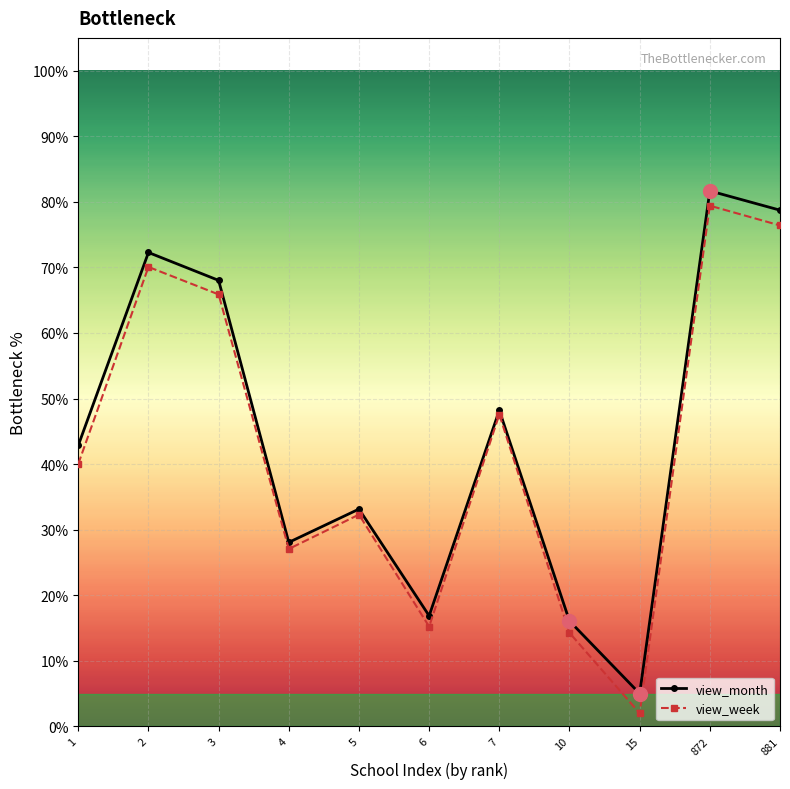

What is the sum of the view_month values at 881 and 2?

151.0